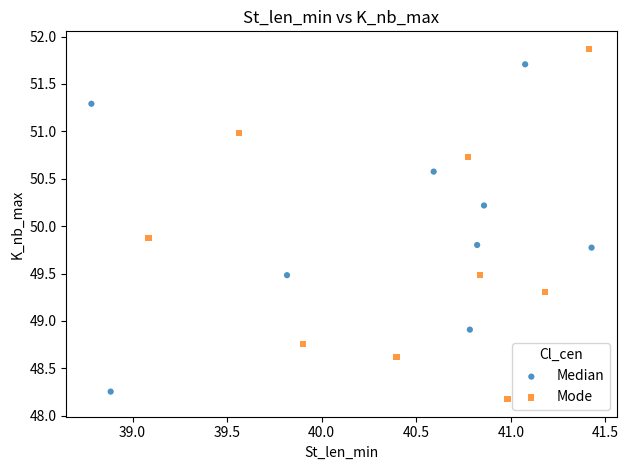

Which series contains the lowest Y value?

Mode